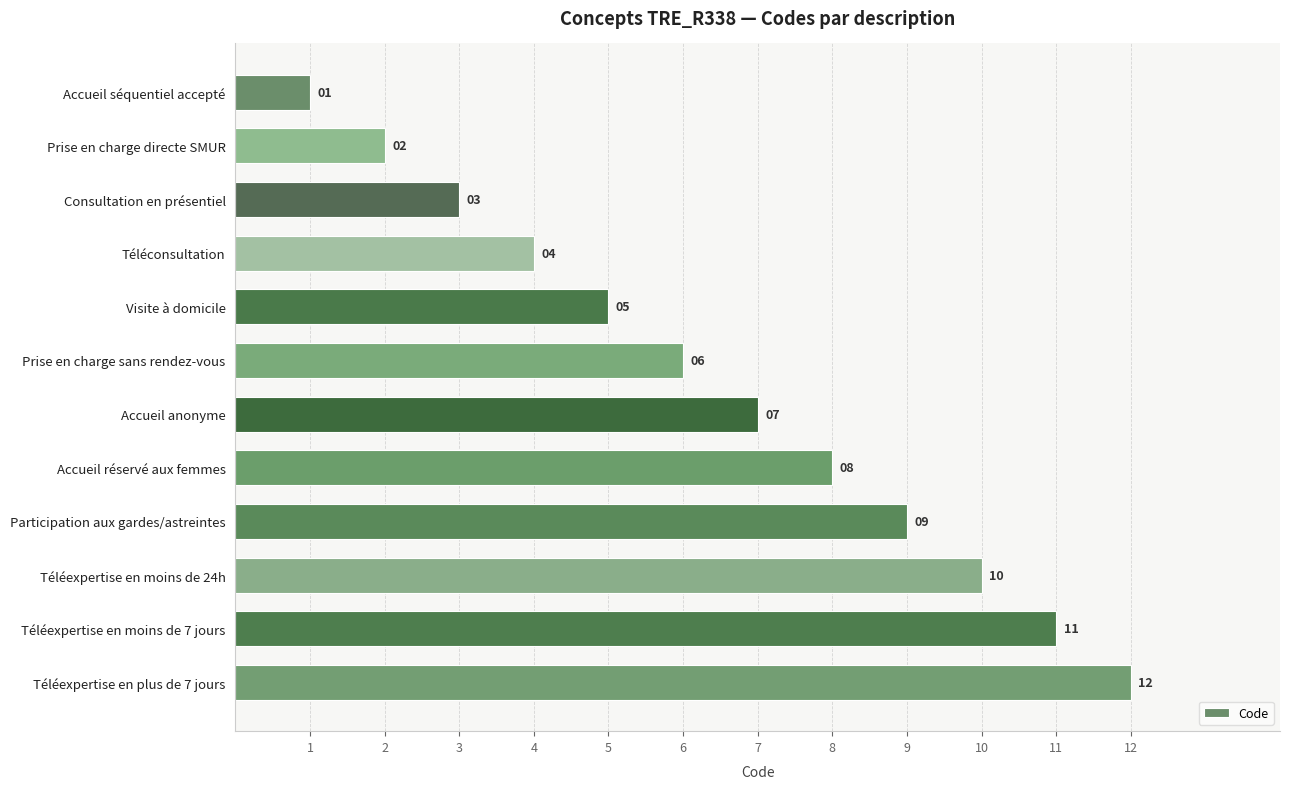

At which category does the chart reach its peak across all series?

Téléexpertise en plus de 7 jours